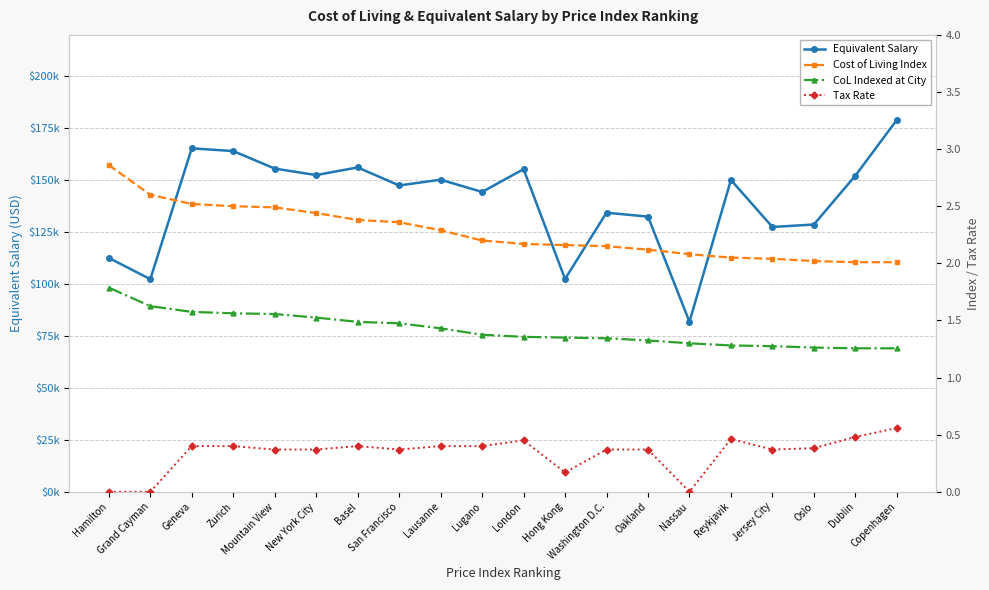

What position from the right is Hamilton?

20